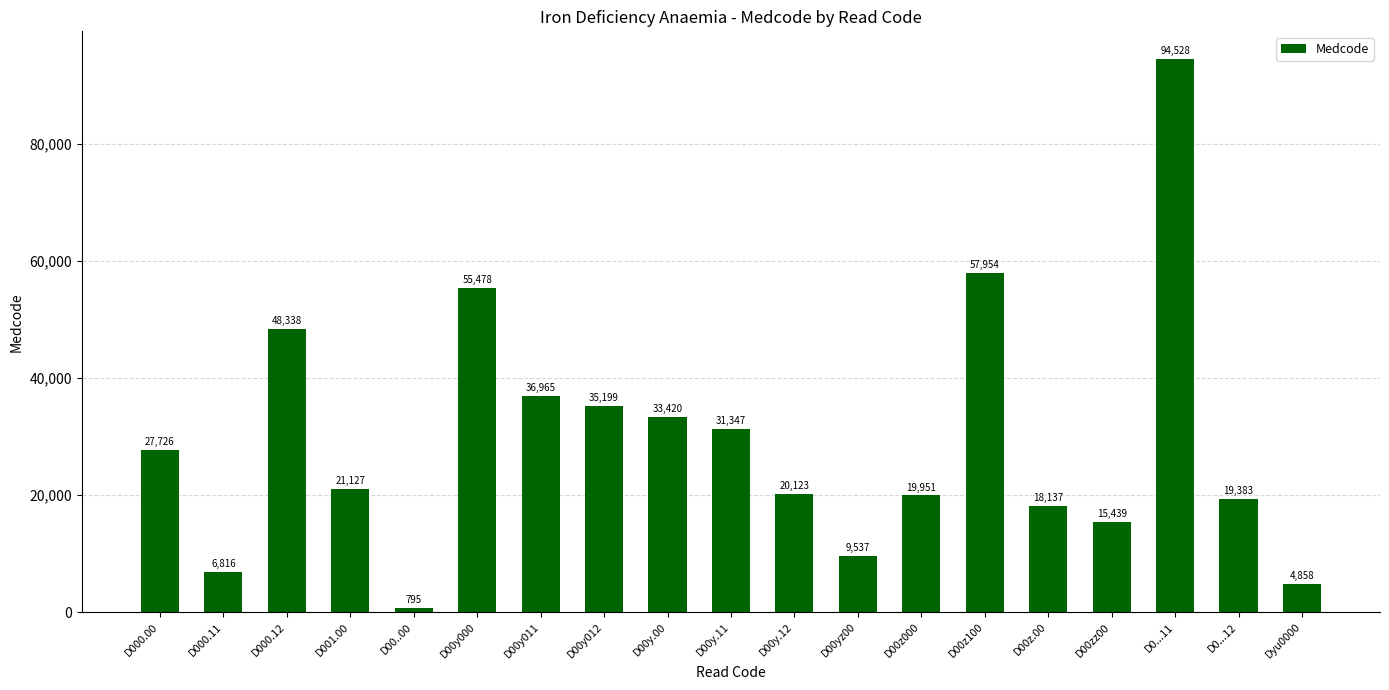

Which has a higher value, D001.00 or D0...12?

D001.00